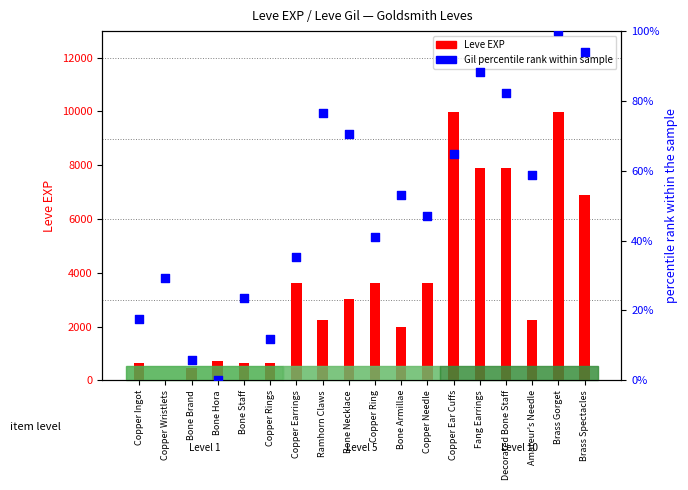

Which series reaches the minimum Y coordinate?

Gil percentile rank within sample